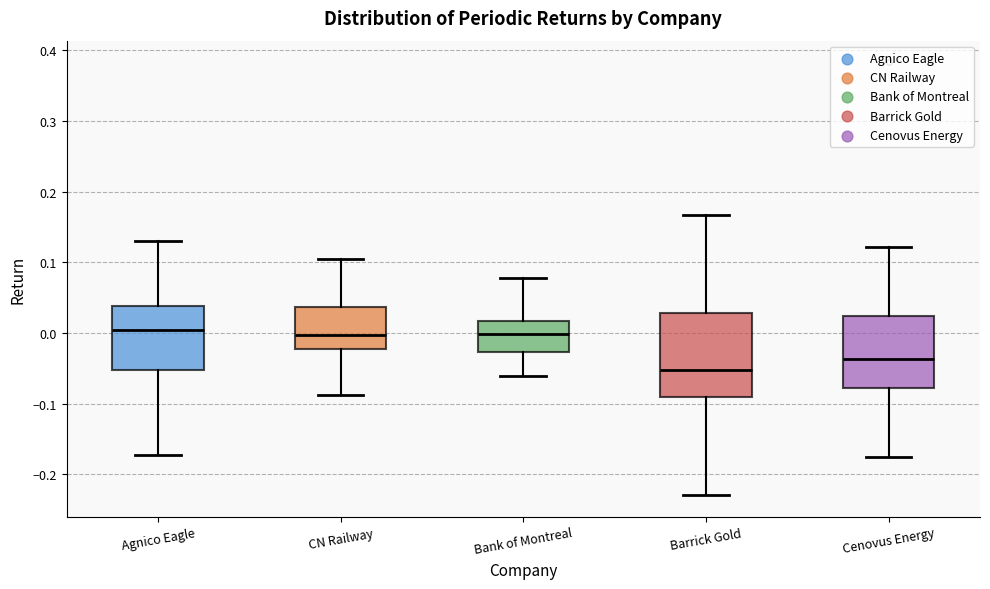

Reading left to right, transcribe this box plot: for each box, give where its median line is, the range the box spans, and where its two whiskers end, as read against the y-axis. The values are not printed on the chart, so give them approximately, as read against the axis.

Agnico Eagle: median 0.00, box -0.05 to 0.04, whiskers -0.17 to 0.13
CN Railway: median 0.00, box -0.02 to 0.04, whiskers -0.09 to 0.10
Bank of Montreal: median 0.00, box -0.03 to 0.02, whiskers -0.06 to 0.08
Barrick Gold: median -0.05, box -0.09 to 0.03, whiskers -0.23 to 0.17
Cenovus Energy: median -0.04, box -0.08 to 0.02, whiskers -0.18 to 0.12